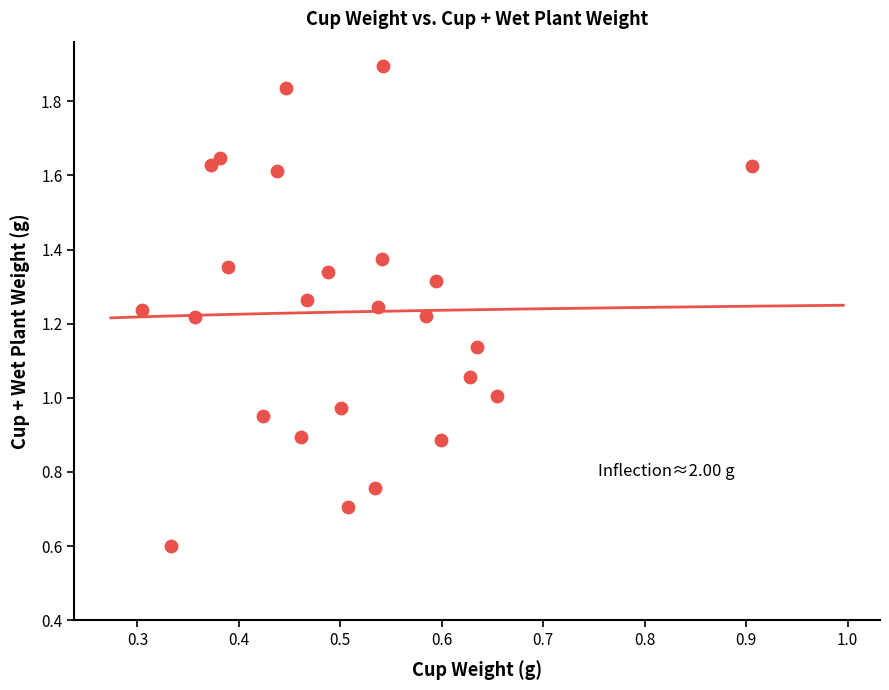

What is the range of X values (max minus min)?

0.6